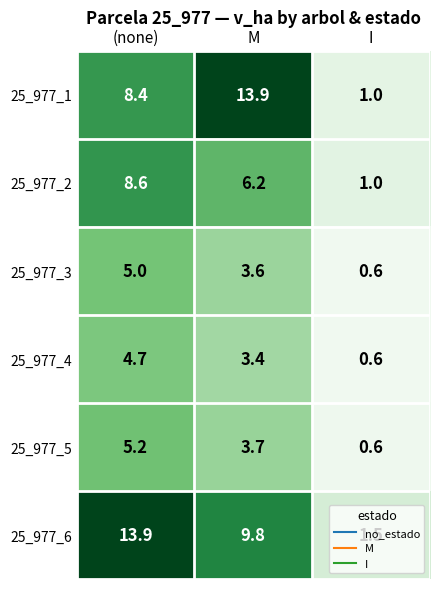

True or false: 25_977_1 has a value of 13.9 at M.

True